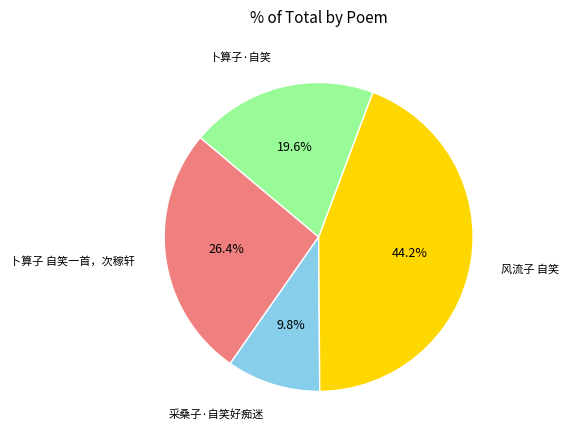

Does any single category account for the majority?

No